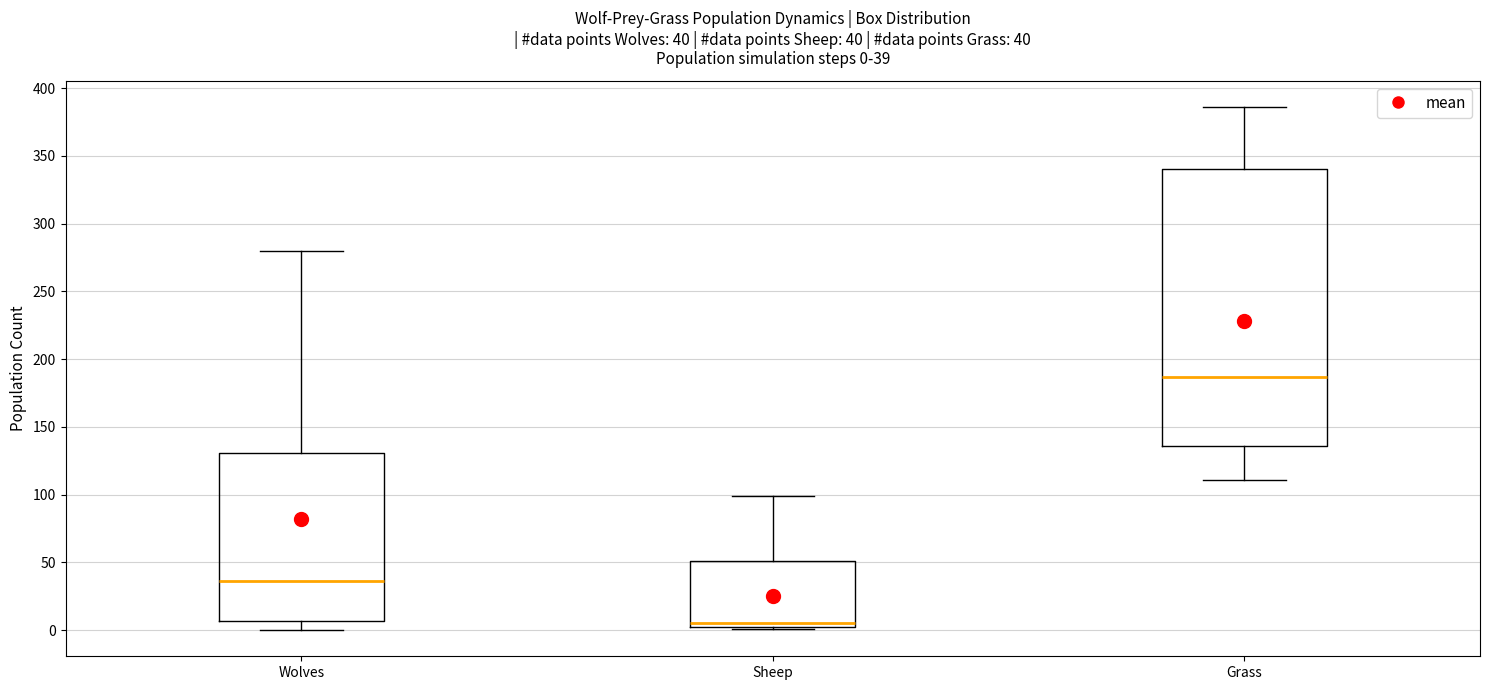

Which box is the tallest, from its lower edge to its upper edge?

Grass